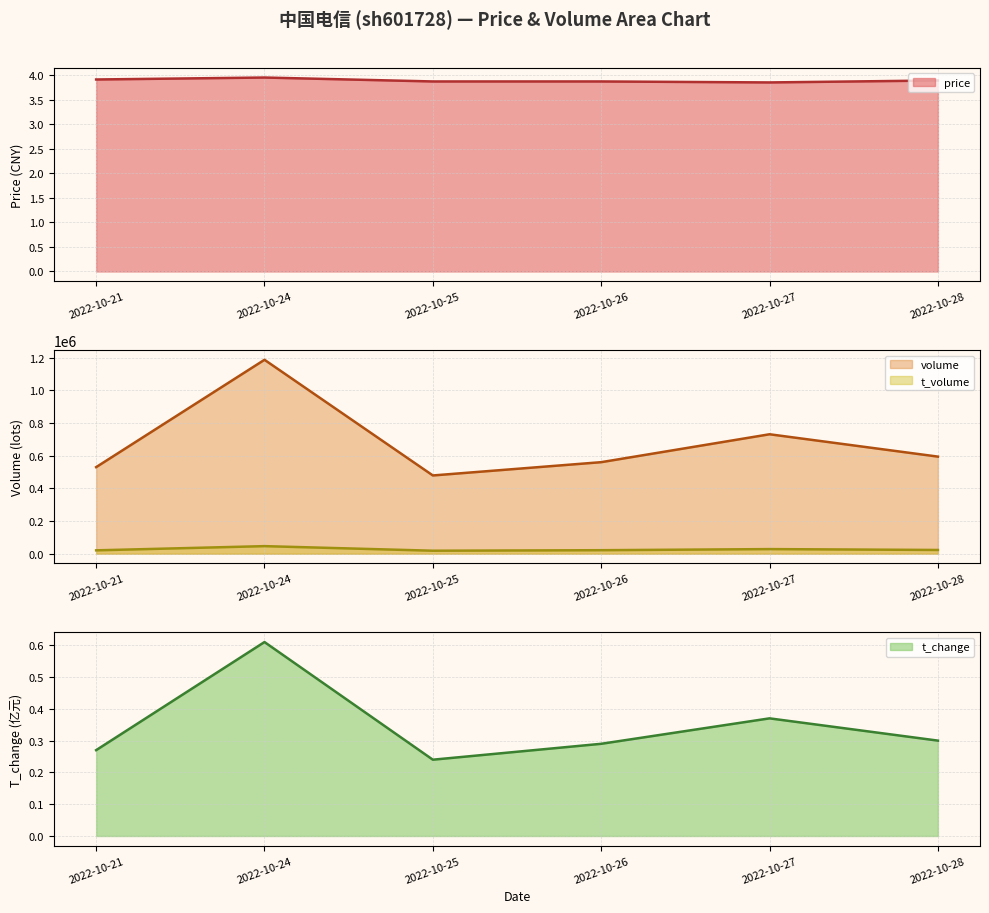

What is the value of the price point at the 3rd from the left?

3.9